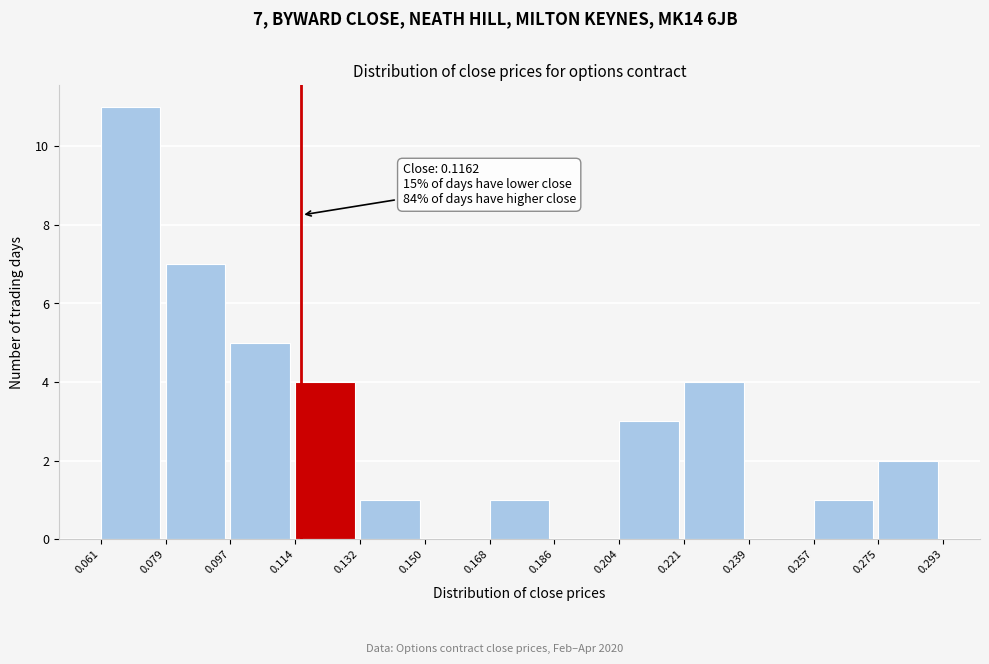

Over which range of the x-axis is the bar tallest?

0.061 to 0.079